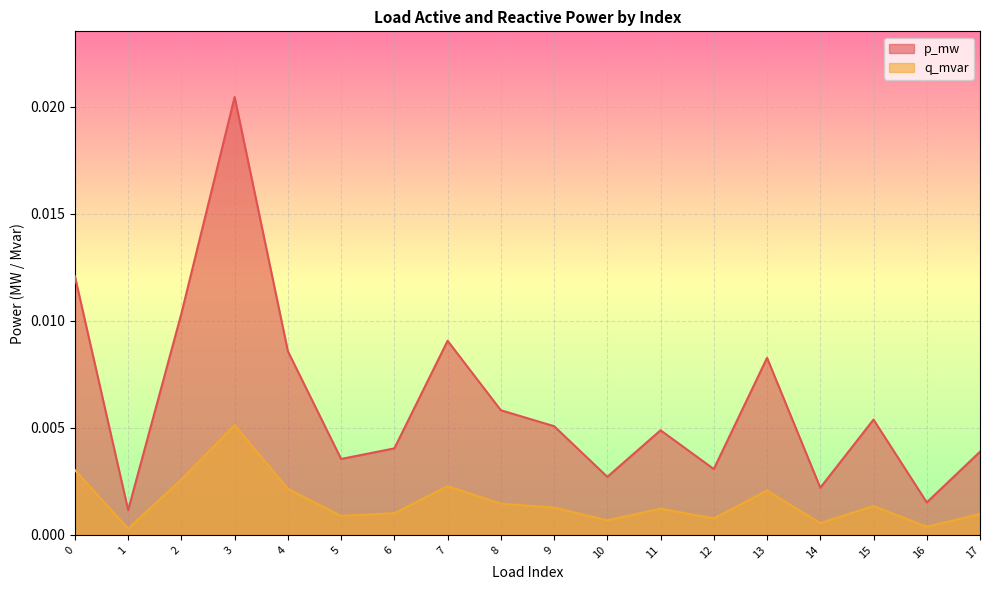

Which category has the highest value in the p_mw series?

3